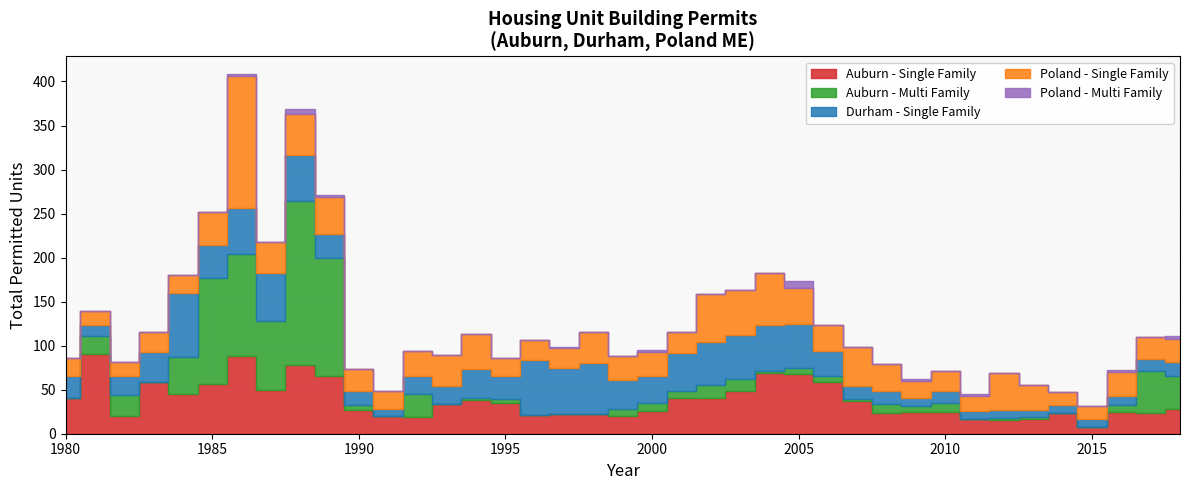

Where do Auburn - Single Family and Durham - Single Family first cross each other?

1981 and 1982